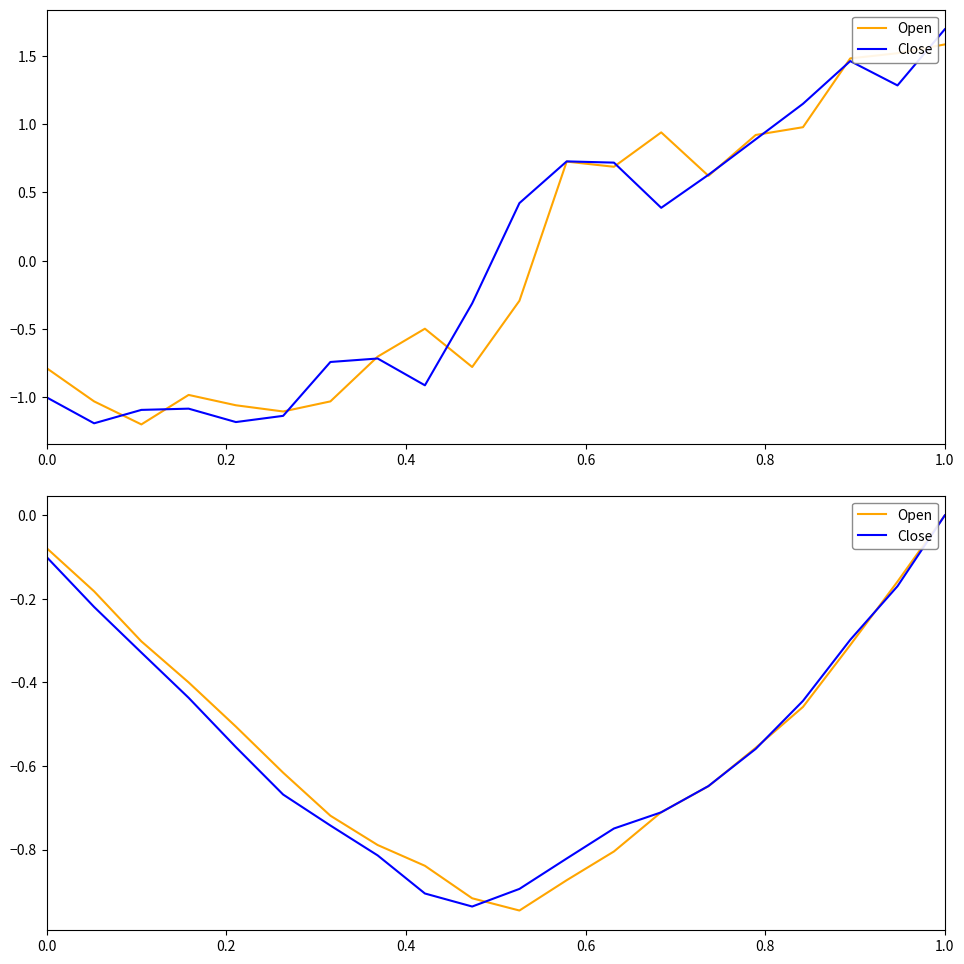

At which category is the sum across all series the highest?

1.0